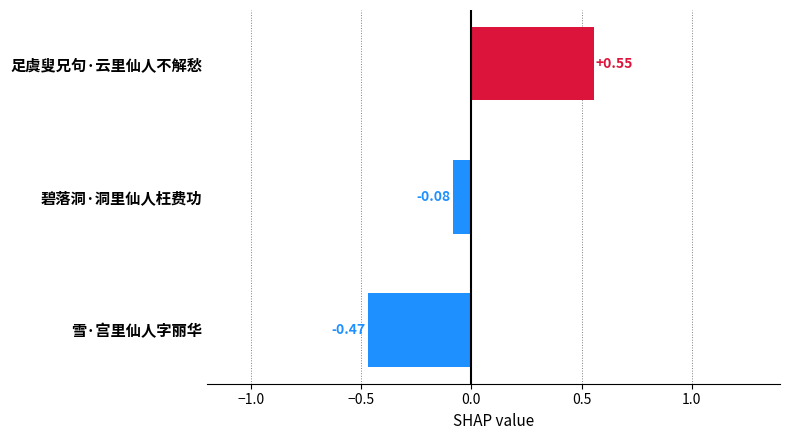

List the labels in order of value, largest first.

足虞叟兄句·云里仙人不解愁, 碧落洞·洞里仙人枉费功, 雪·宫里仙人字丽华